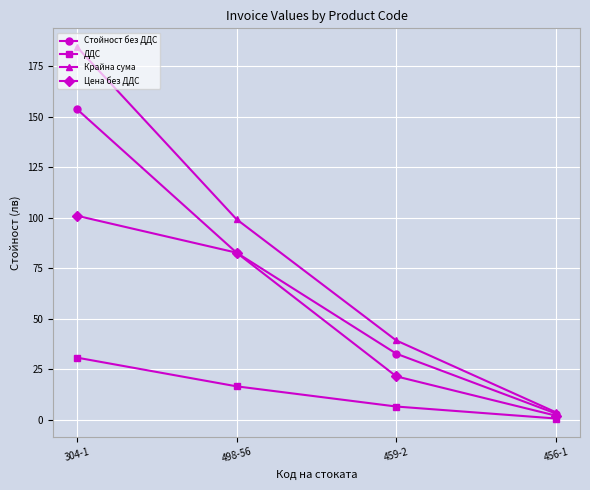

True or false: ДДС and Стойност без ДДС intersect in this chart.

False